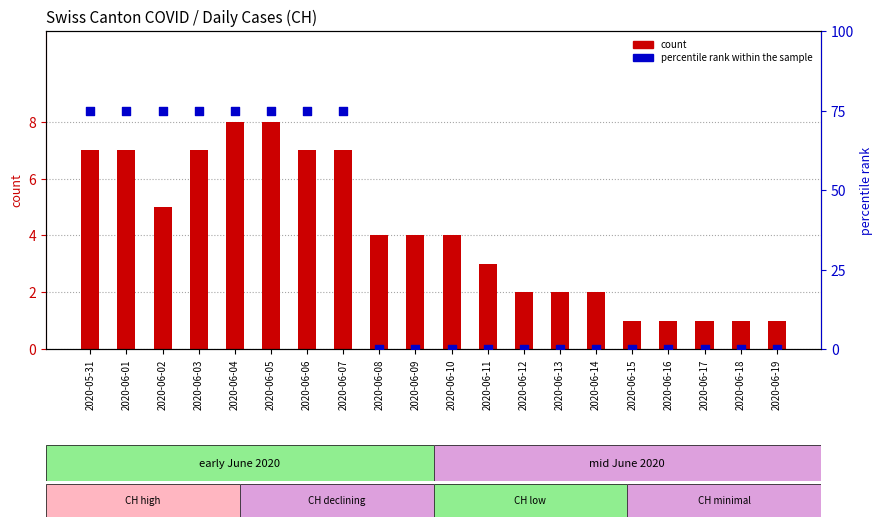

At how many categories does at least one series exceed 37?

8